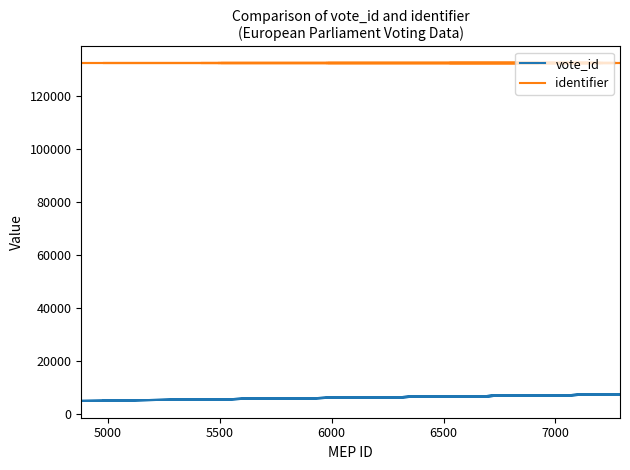

What is the value of the vote_id point at the 39th from the left?

6946